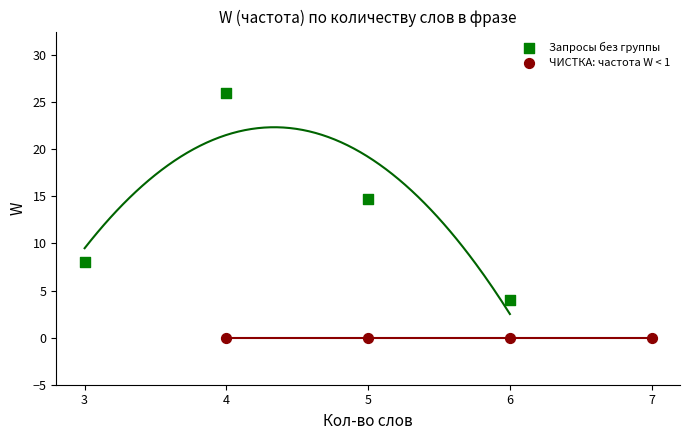

What are all the series names shown in the legend?

Запросы без группы, ЧИСТКА: частота W < 1